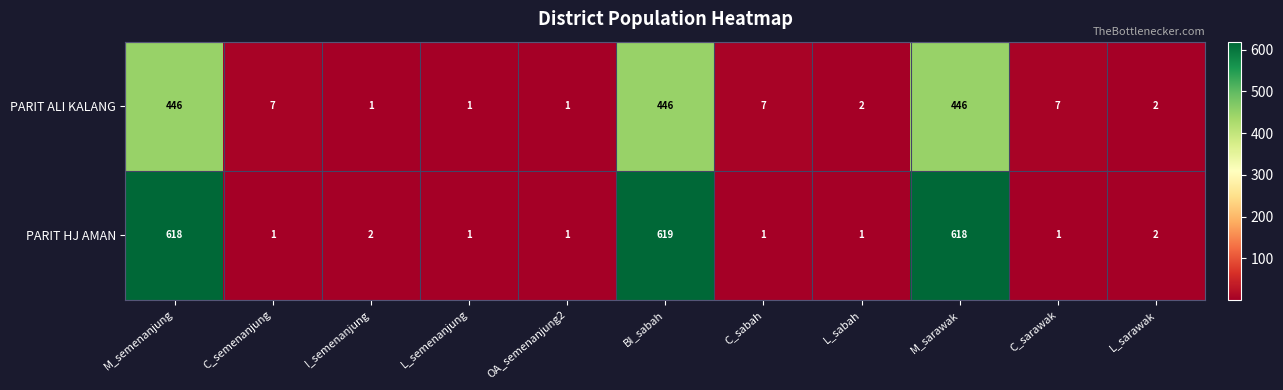

At which category is the sum across all series the highest?

BI_sabah